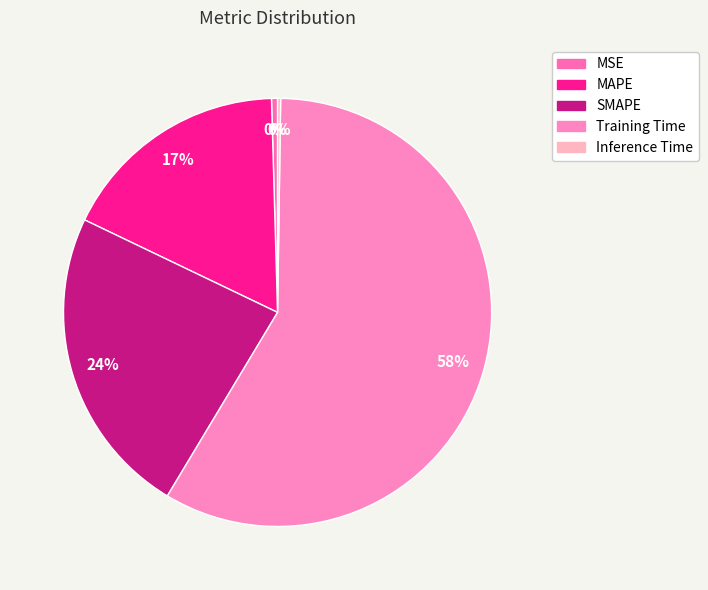

How many slices are in this pie chart?

5